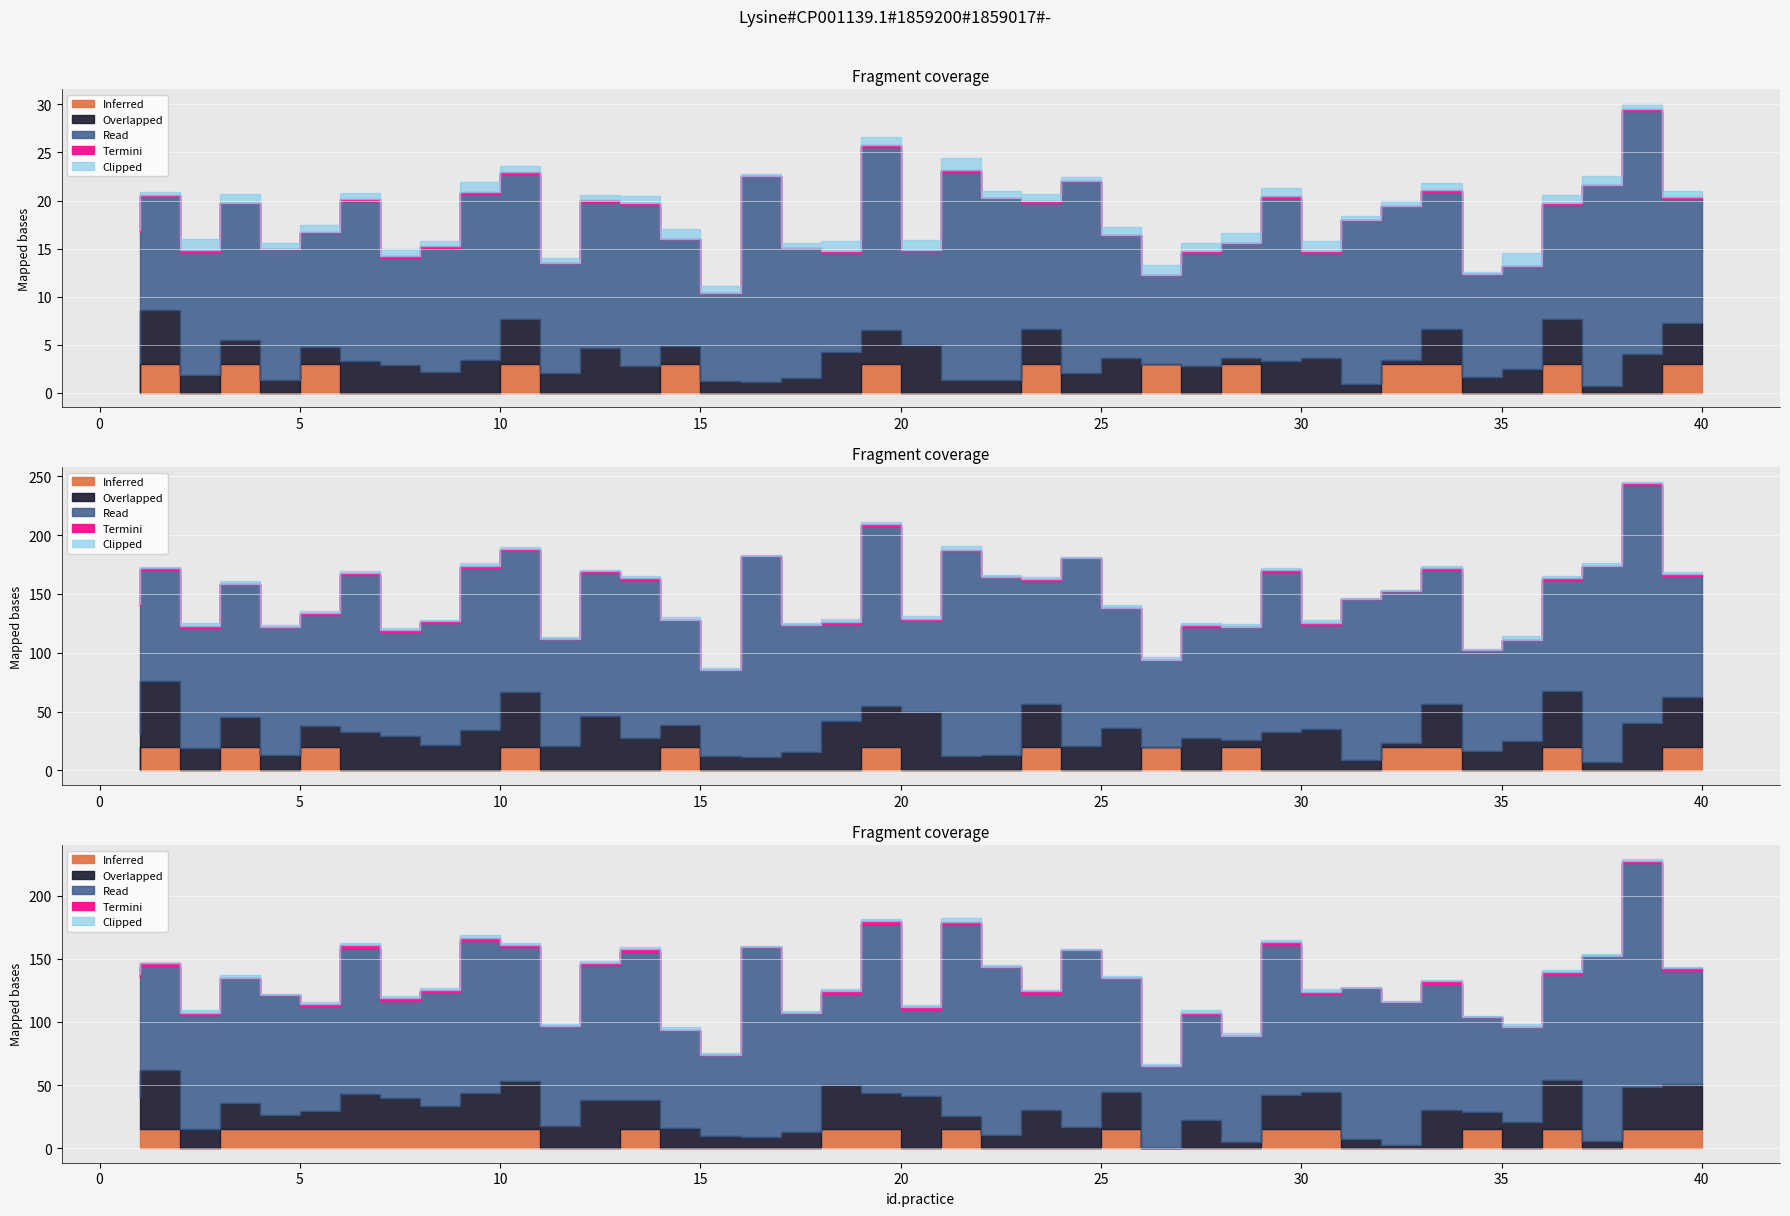

True or false: X3 and X6 intersect in this chart.

False